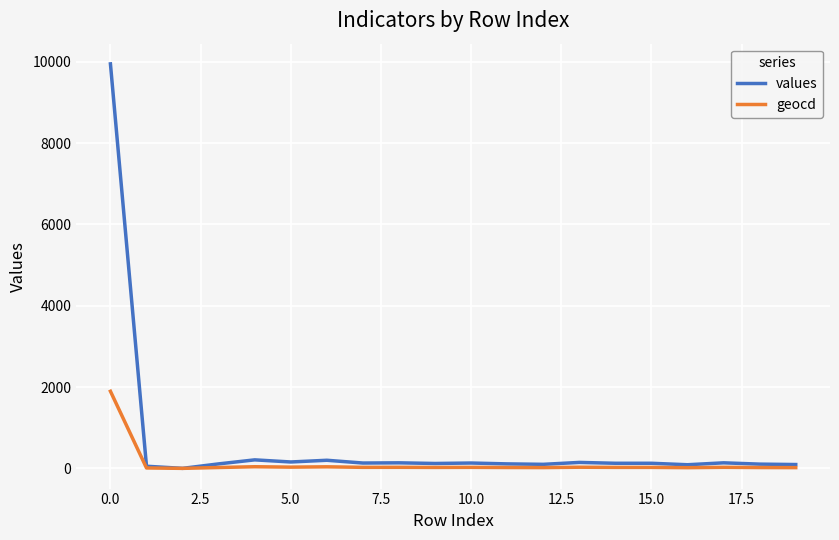

Which series has the largest total across all categories?

values